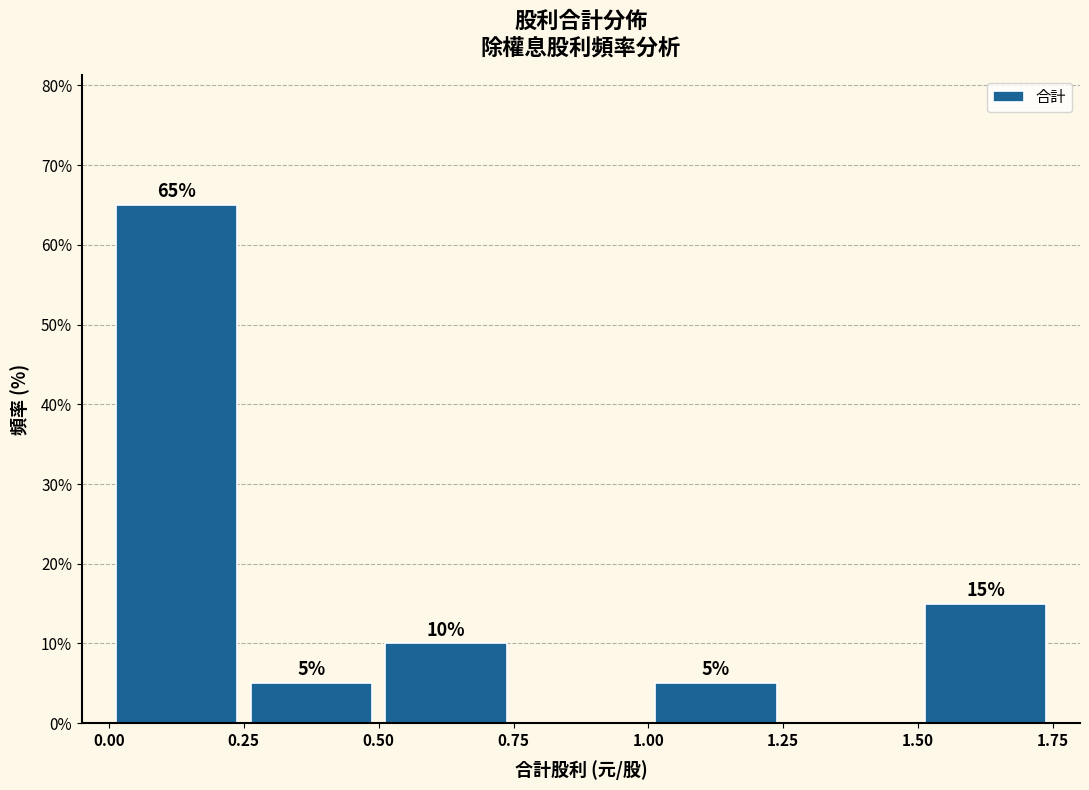

Over which range of the x-axis is the bar tallest?

0.00 to 0.25